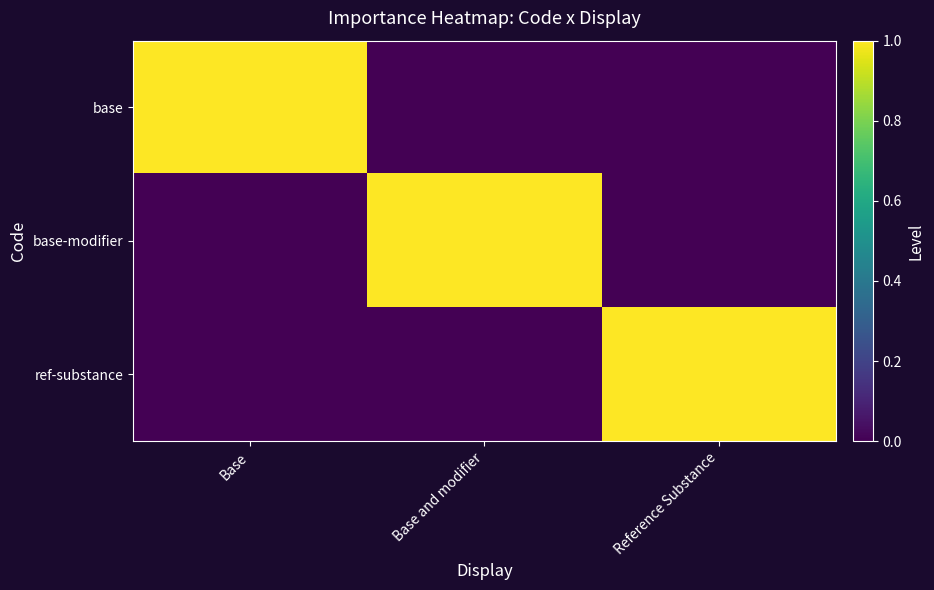

List the series in order of their peak value, lowest first.

base, base-modifier, ref-substance